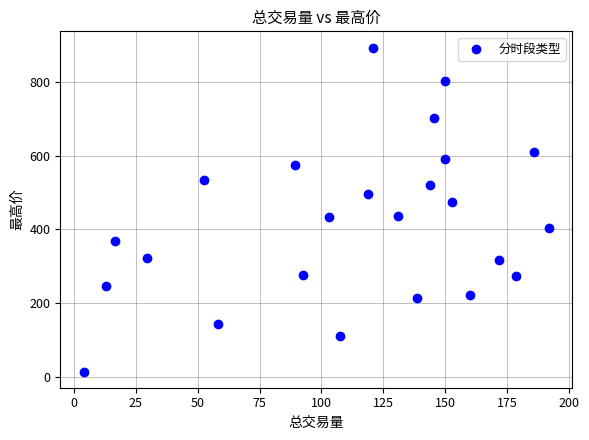

What is the range of X values (max minus min)?

187.9